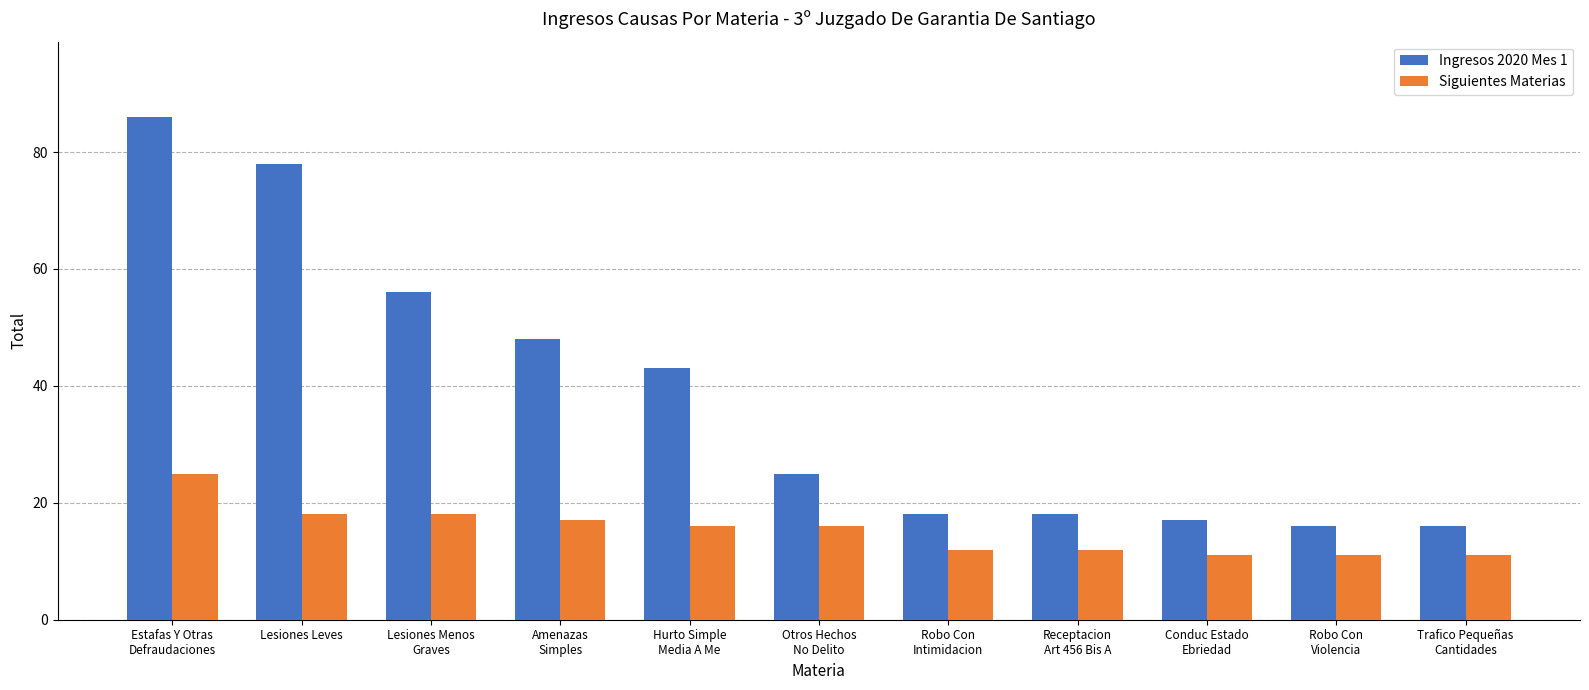

At how many categories does at least one series exceed 64?

2